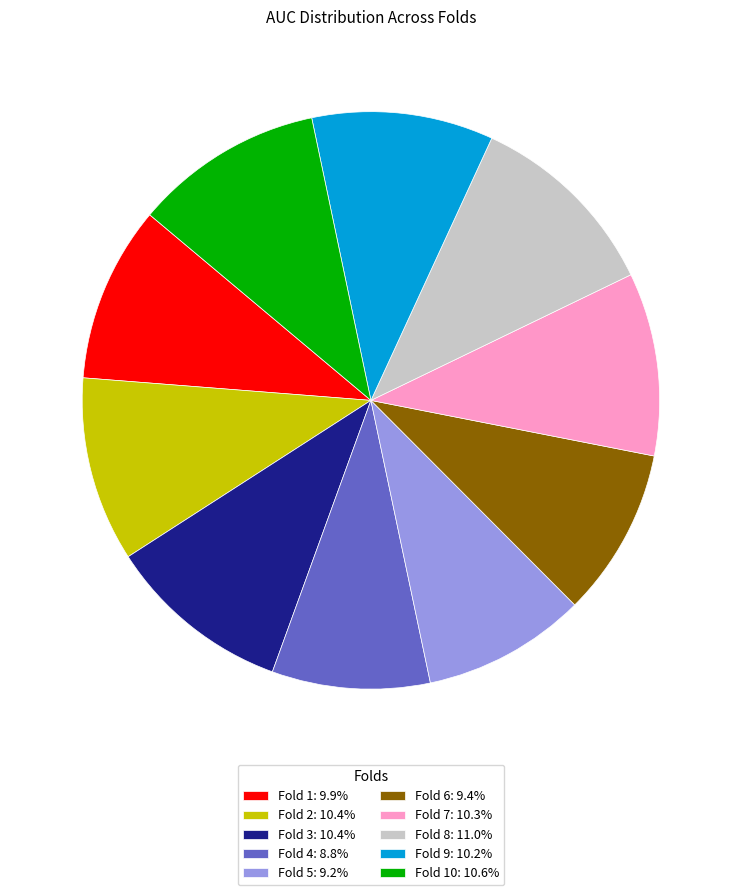

Is the sum of Fold 6: 9.4% and Fold 7: 10.3% greater than half?

No